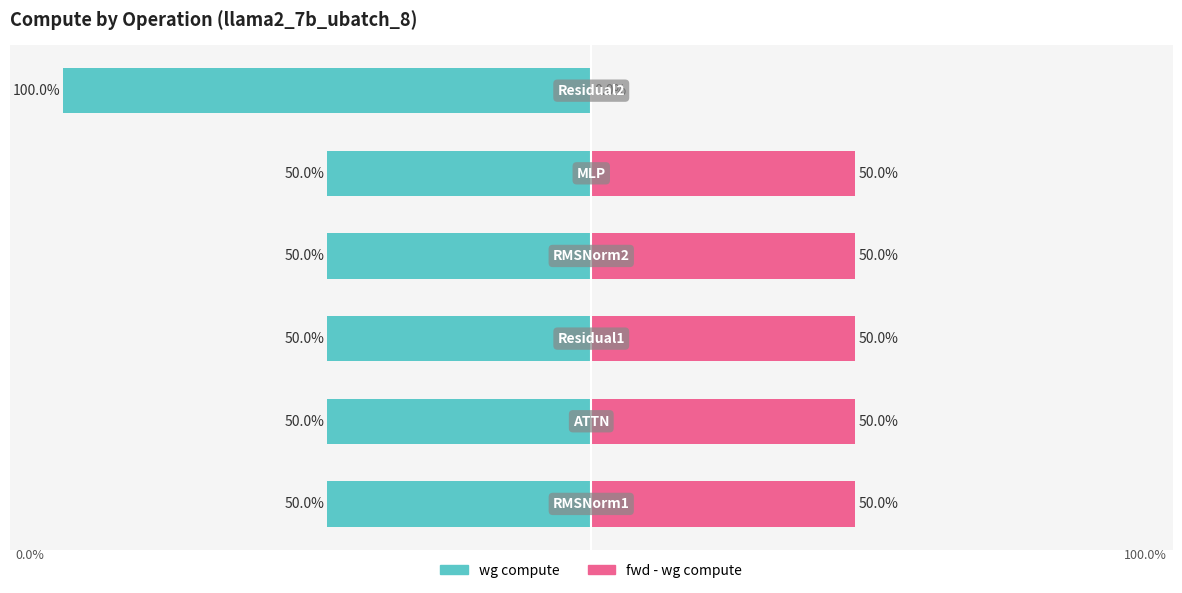

What is the sum of the wg compute values at 4 and 3?

-100